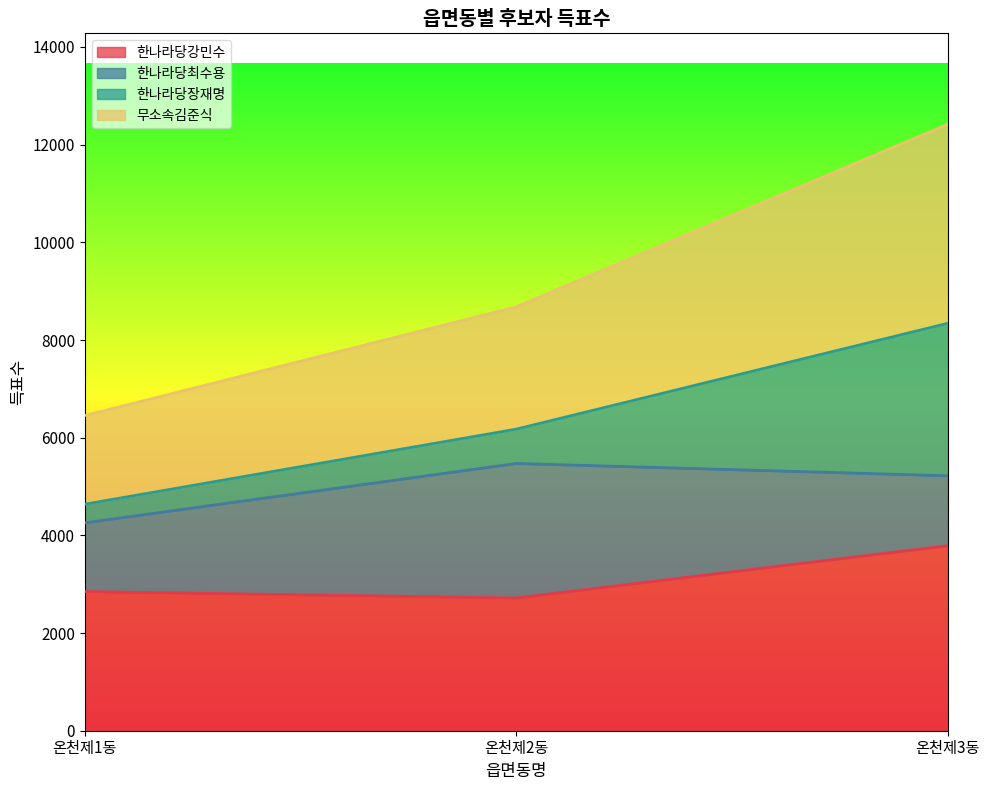

What is the lowest value of the 한나라당강민수 series?

2718